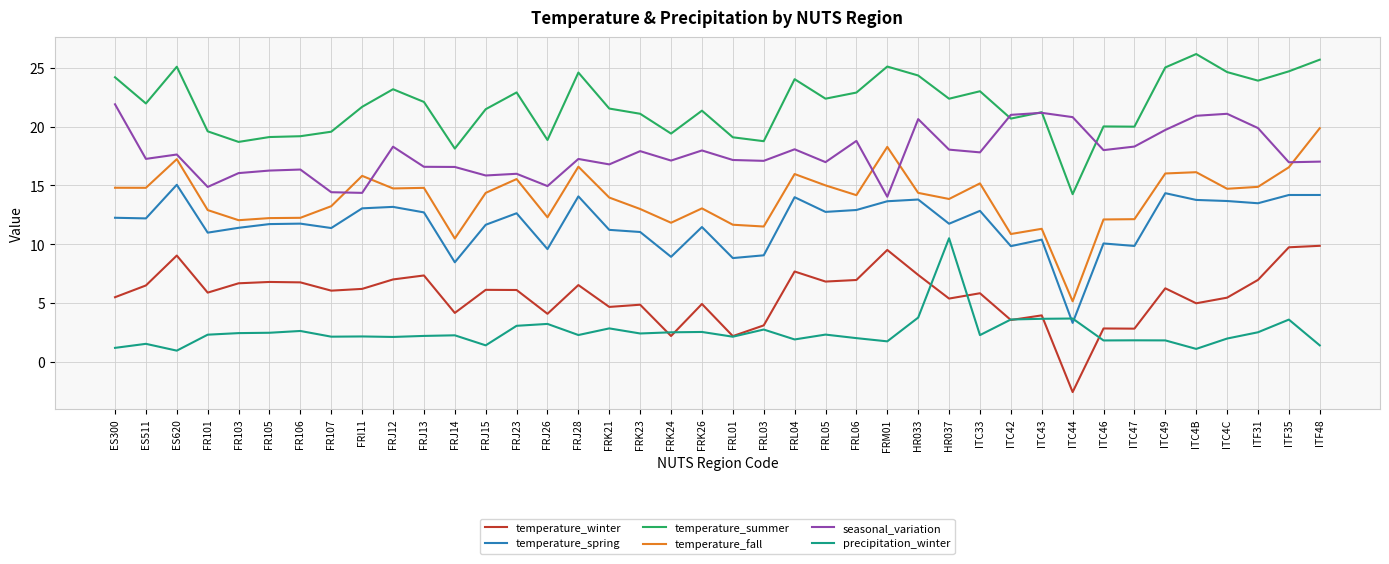

Is it true that temperature_fall equals 18.8 at ITC46?

False